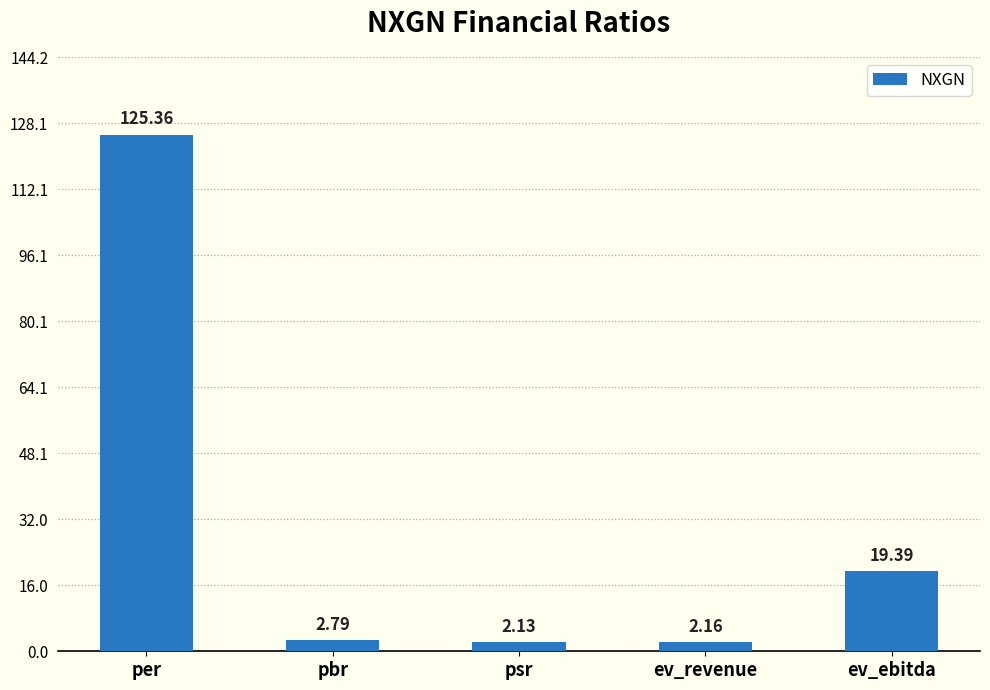

List the labels in order of value, smallest first.

psr, ev_revenue, pbr, ev_ebitda, per